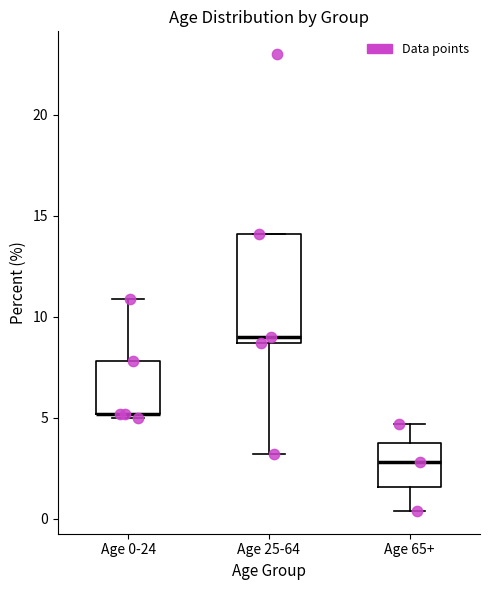

Comparing the boxes themselves (not the whiskers), which one is the tallest?

Age 25-64